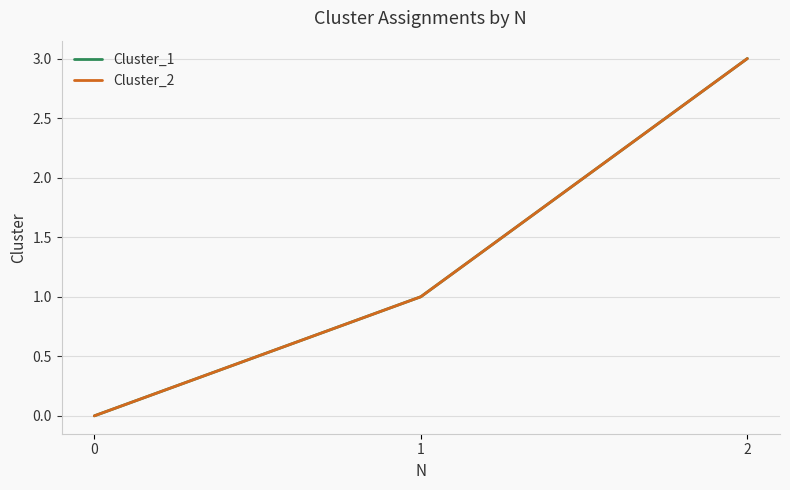

What is the difference between the Cluster_2 values at 0 and 1?

1